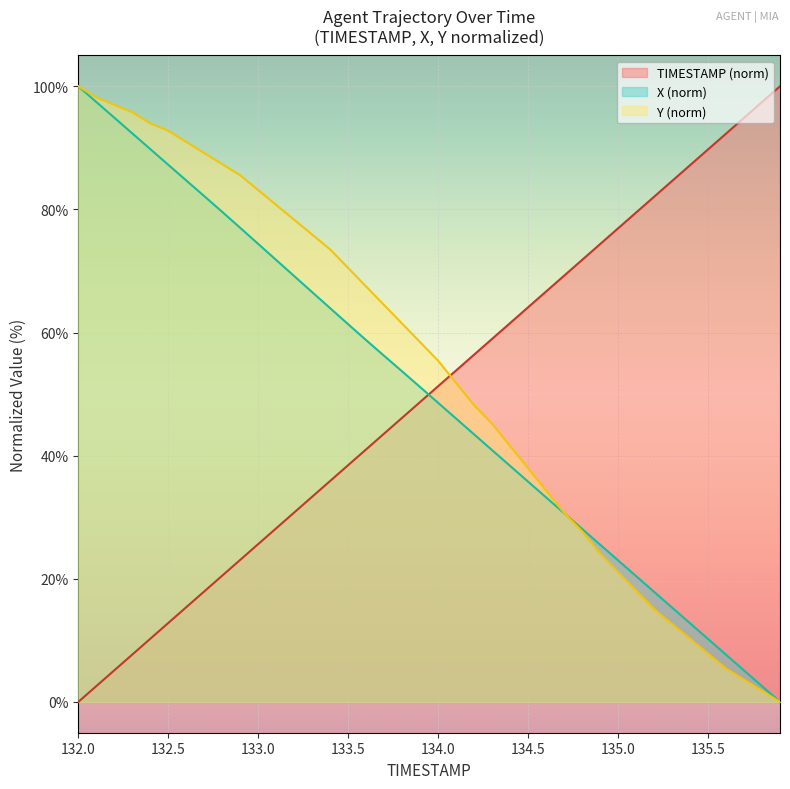

Reading right to left, transcribe all the data shown in this chart.

TIMESTAMP: 135.9=100.0	135.8=97.4	135.7=94.9	135.6=92.3	135.5=89.7	135.4=87.2	135.3=84.6	135.2=82.1	135.1=79.5	135.0=76.9	134.9=74.4	134.8=71.8	134.7=69.2	134.6=66.7	134.5=64.1	134.4=61.5	134.3=59.0	134.2=56.4	134.1=53.8	134.0=51.3	133.9=48.7	133.8=46.2	133.7=43.6	133.6=41.0	133.5=38.5	133.4=35.9	133.3=33.3	133.2=30.8	133.1=28.2	133.0=25.6	132.9=23.1	132.8=20.5	132.7=17.9	132.6=15.4	132.5=12.8	132.4=10.3	132.3=7.7	132.2=5.1	132.1=2.6	132.0=0.0
X: 135.9=0.0	135.8=2.6	135.7=5.1	135.6=7.7	135.5=10.2	135.4=12.8	135.3=15.3	135.2=17.9	135.1=20.4	135.0=23.0	134.9=25.6	134.8=28.1	134.7=30.7	134.6=33.2	134.5=35.8	134.4=38.3	134.3=40.9	134.2=43.5	134.1=46.0	134.0=48.6	133.9=51.1	133.8=53.7	133.7=56.2	133.6=58.8	133.5=61.3	133.4=64.0	133.3=66.6	133.2=69.2	133.1=71.8	133.0=74.4	132.9=77.0	132.8=79.6	132.7=82.2	132.6=84.7	132.5=87.3	132.4=89.8	132.3=92.4	132.2=94.9	132.1=97.5	132.0=100.0
Y: 135.9=0.0	135.8=1.8	135.7=3.6	135.6=5.4	135.5=7.8	135.4=10.2	135.3=12.7	135.2=15.1	135.1=18.1	135.0=21.1	134.9=24.1	134.8=27.7	134.7=30.7	134.6=34.3	134.5=38.0	134.4=41.6	134.3=45.2	134.2=48.2	134.1=51.8	134.0=55.4	133.9=58.4	133.8=61.4	133.7=64.5	133.6=67.5	133.5=70.5	133.4=73.5	133.3=75.9	133.2=78.3	133.1=80.7	133.0=83.1	132.9=85.5	132.8=87.3	132.7=89.2	132.6=91.0	132.5=92.8	132.4=94.0	132.3=95.8	132.2=97.0	132.1=98.2	132.0=100.0